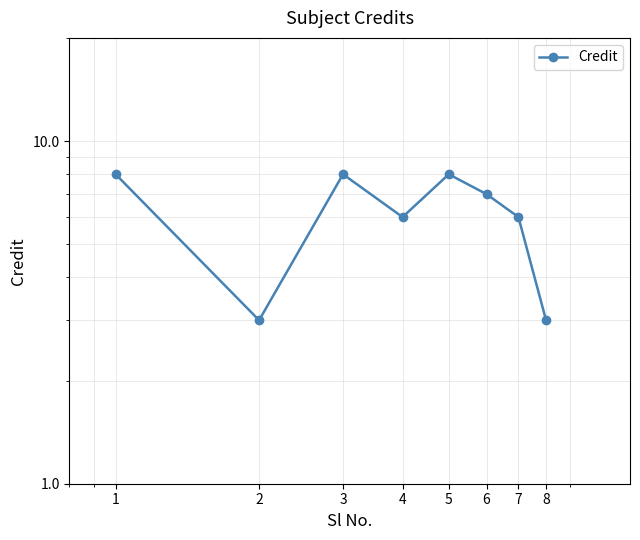

Count the values in the range 6 to 8.

6